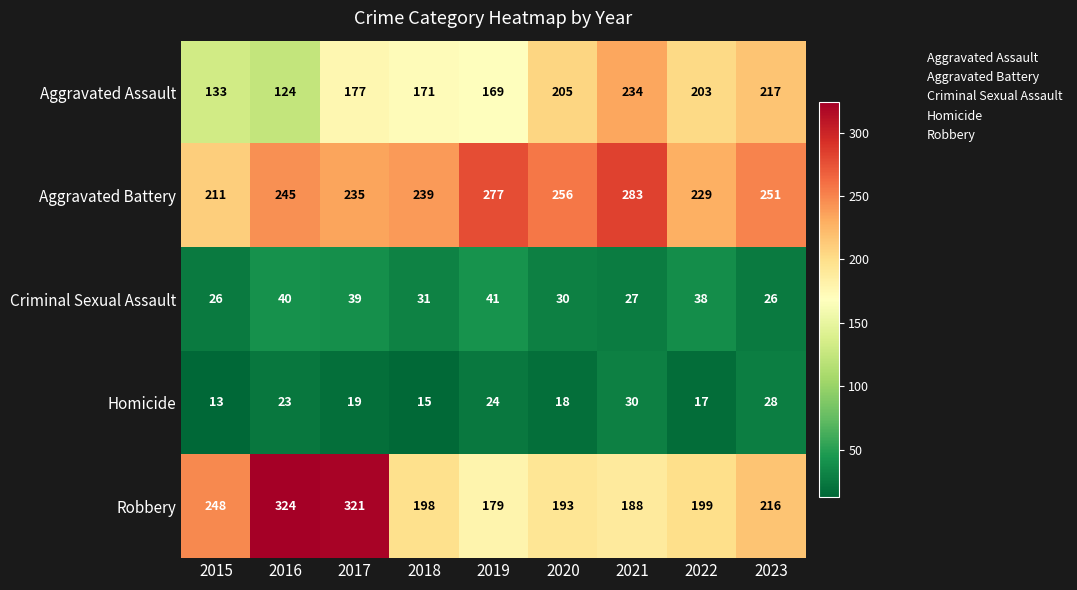

Rank the series by their maximum value, from lowest to highest.

Homicide, Criminal Sexual Assault, Aggravated Assault, Aggravated Battery, Robbery